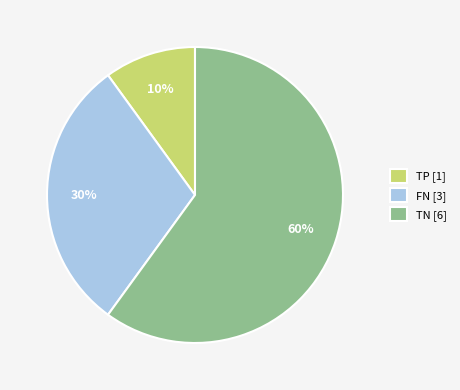

Which slice represents more than half of the pie?

TN [6]